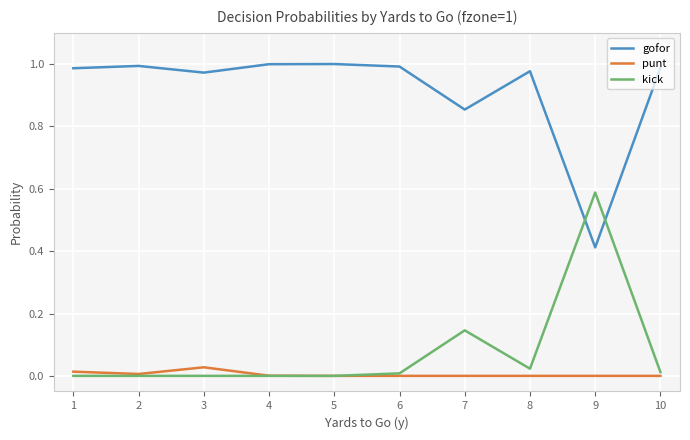

The kick series shows 0.0 at 5. True or false?

True